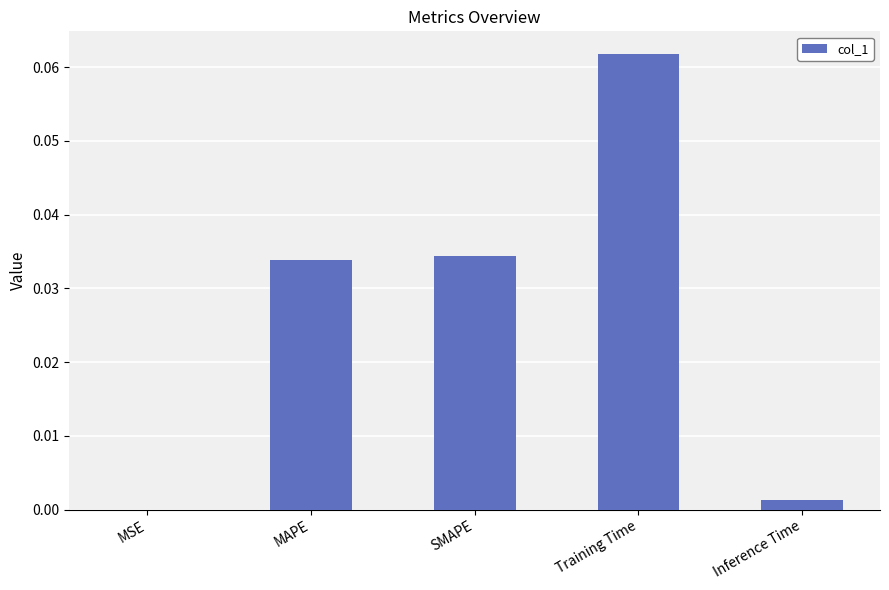

Which category has the highest value across all series?

Training Time